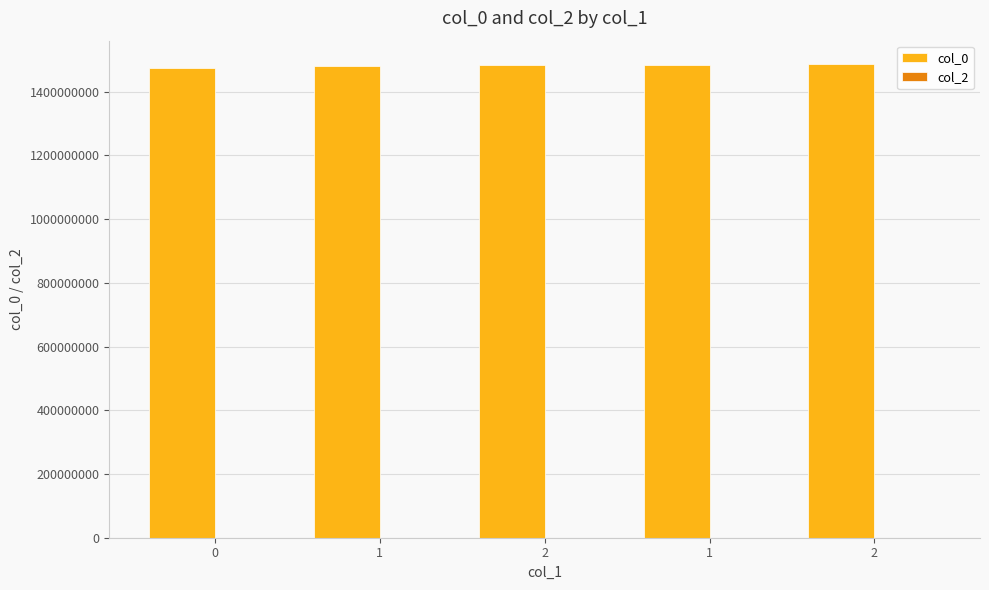

How many series are shown in this chart?

1